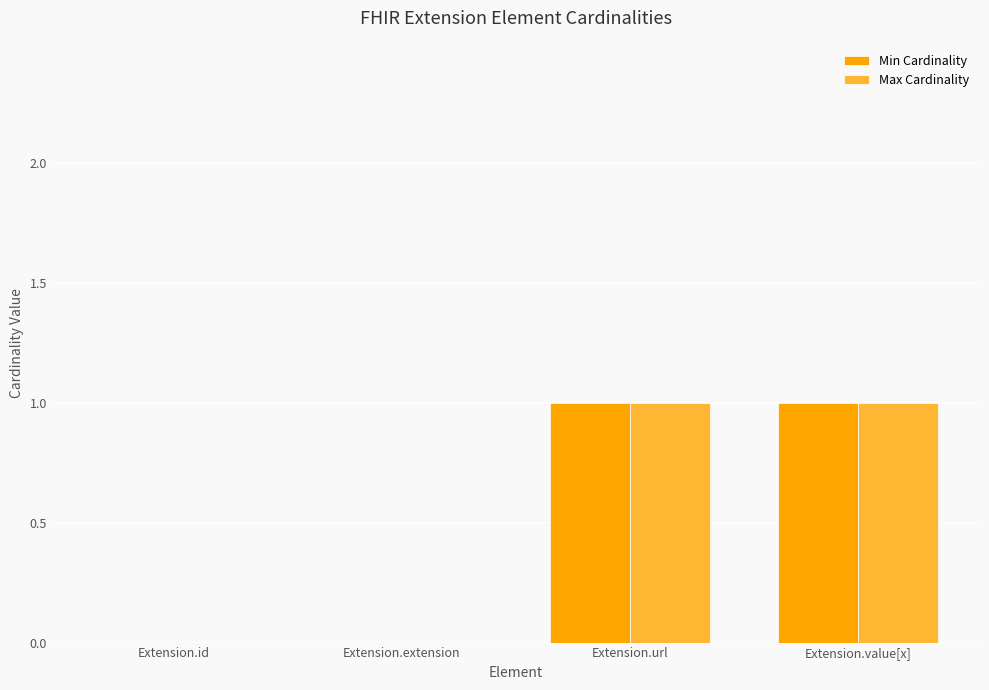

Is it true that Min Cardinality equals 1 at Extension.value[x]?

True